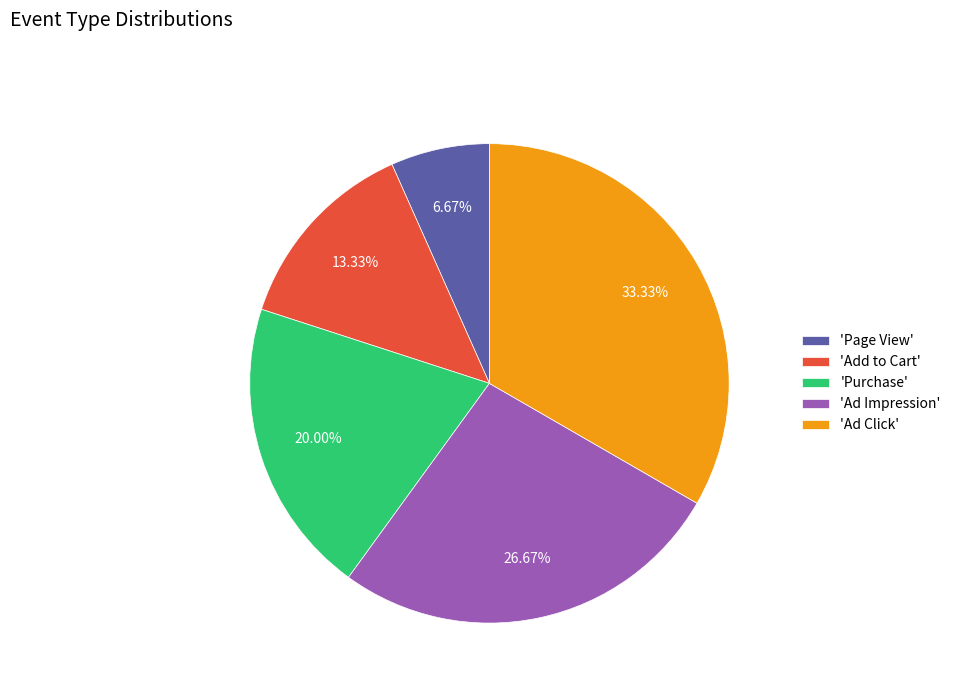

Which has a higher value, 'Purchase' or 'Add to Cart'?

'Purchase'